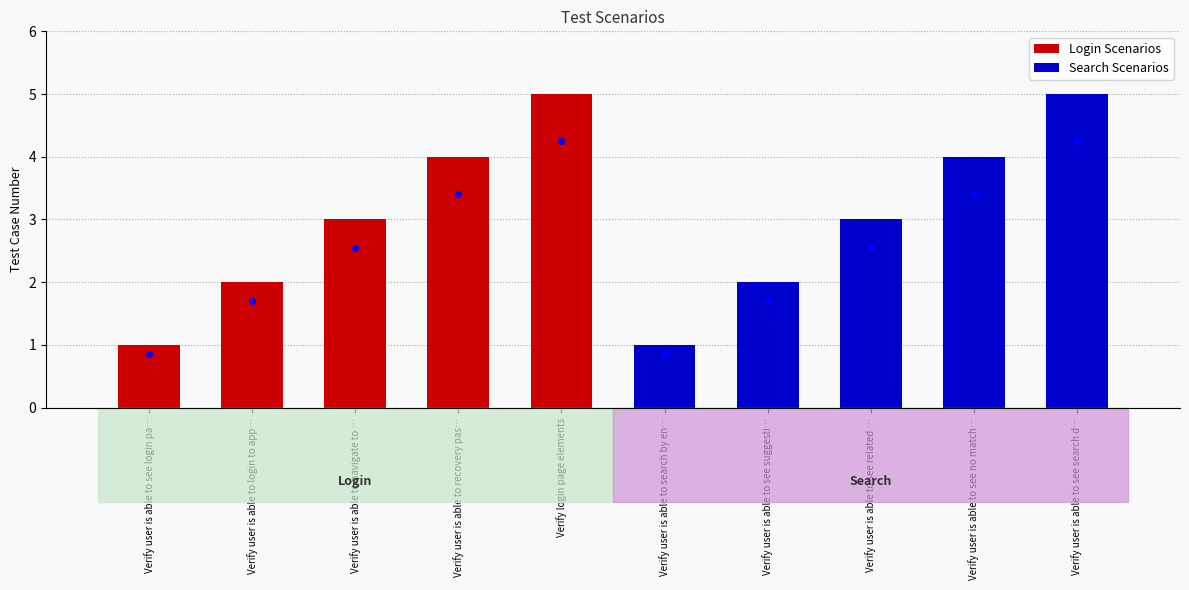

What is the sum of the values at Verify user is able to see no match… and Verify user is able to see login pa…?

5